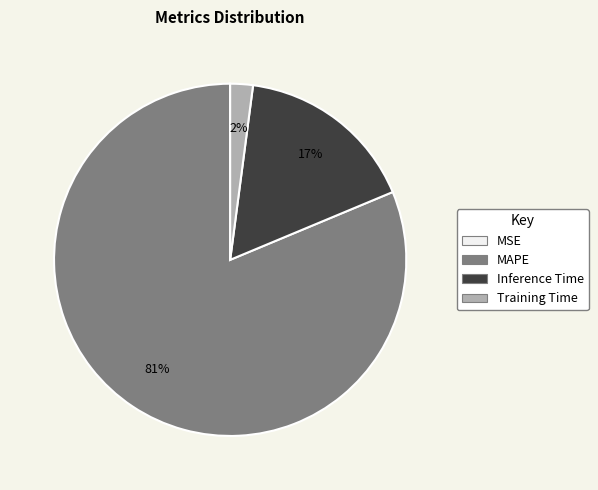

Which category accounts for the majority?

MAPE